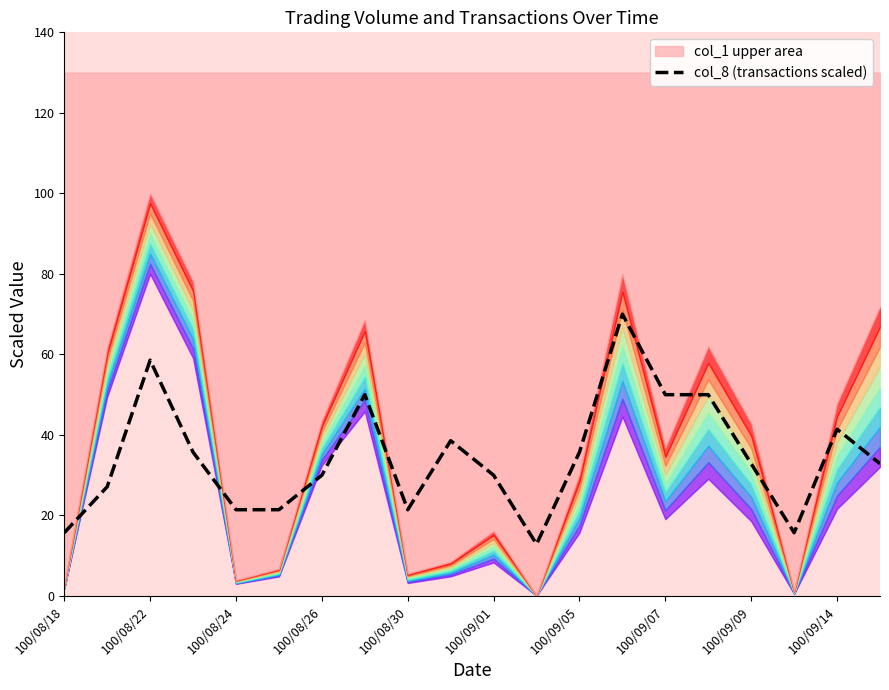

The col_8 (transactions scaled) series shows 32.9 at 100/09/09. True or false?

True